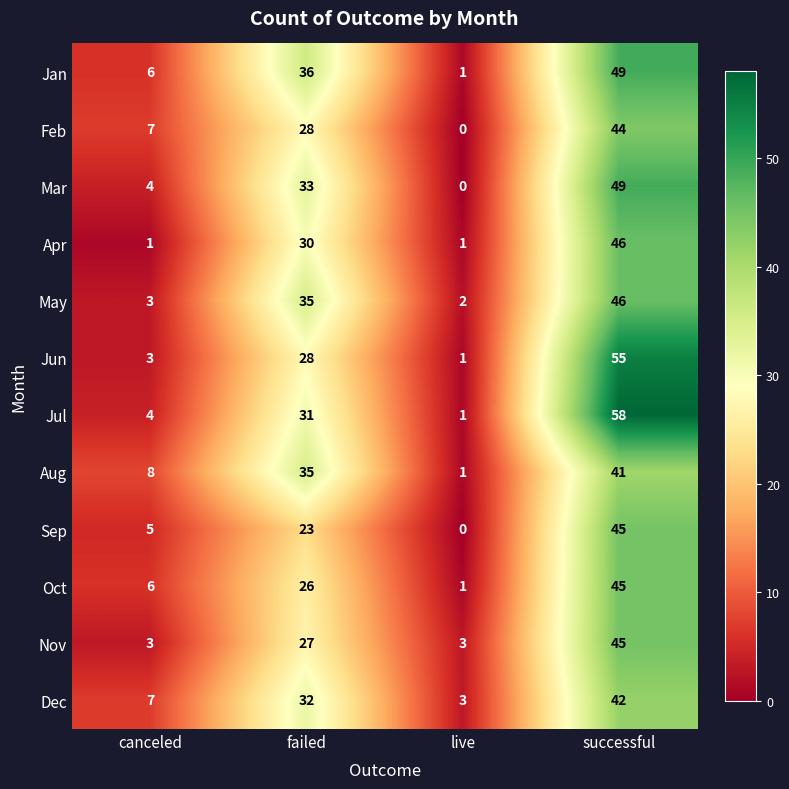

What is the maximum value for Dec?

42